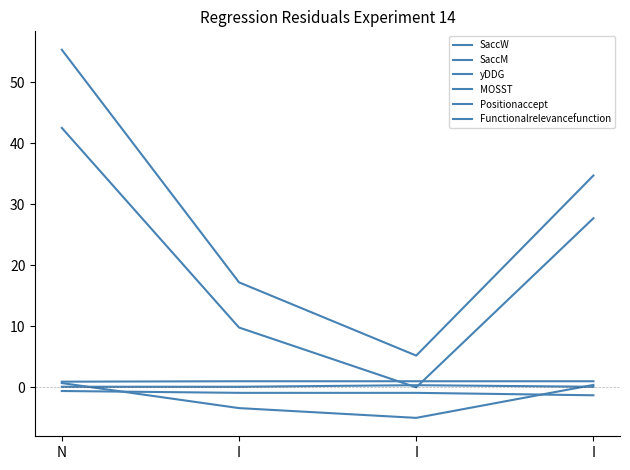

The value of MOSST at N is -0.4. True or false?

False